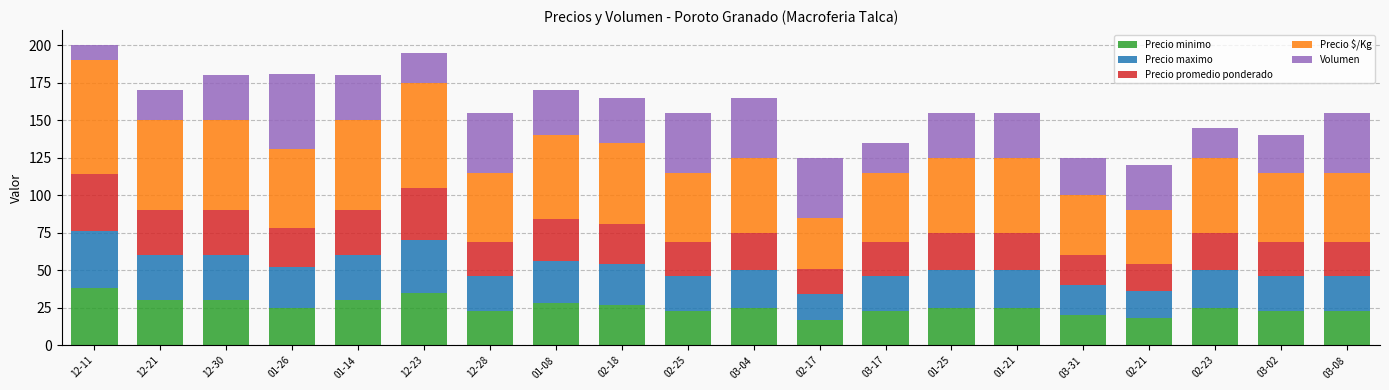

The value of Precio minimo at 01-26 is 25.0. True or false?

True